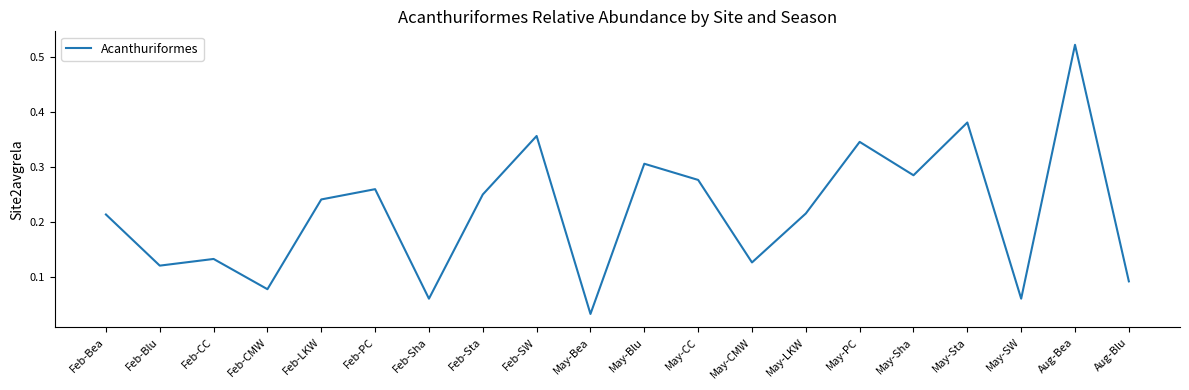

At which label is the value closest to 0?

May-Bea